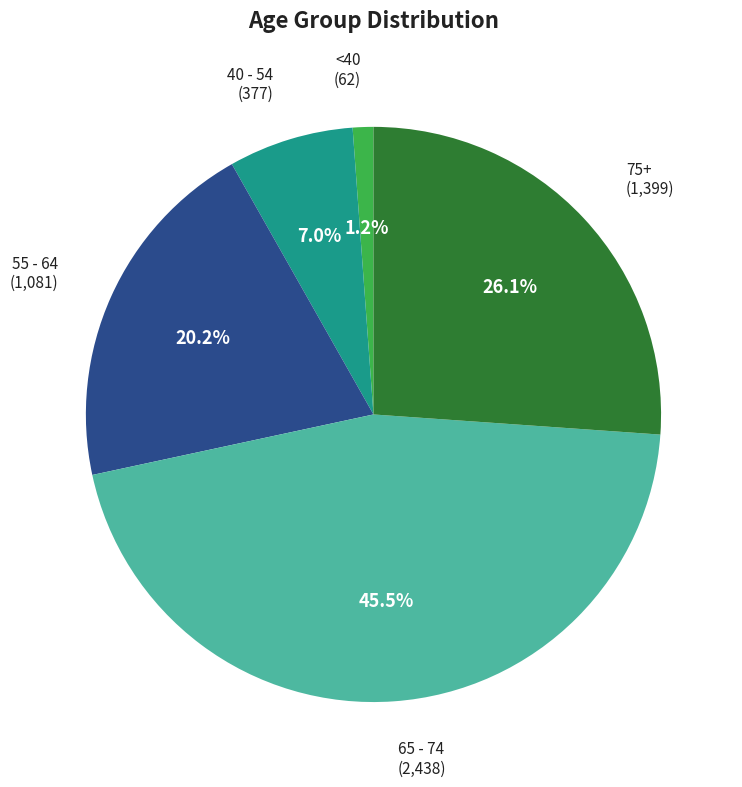

Rank the categories by value from lowest to highest.

<40, 40 - 54, 55 - 64, 75+, 65 - 74